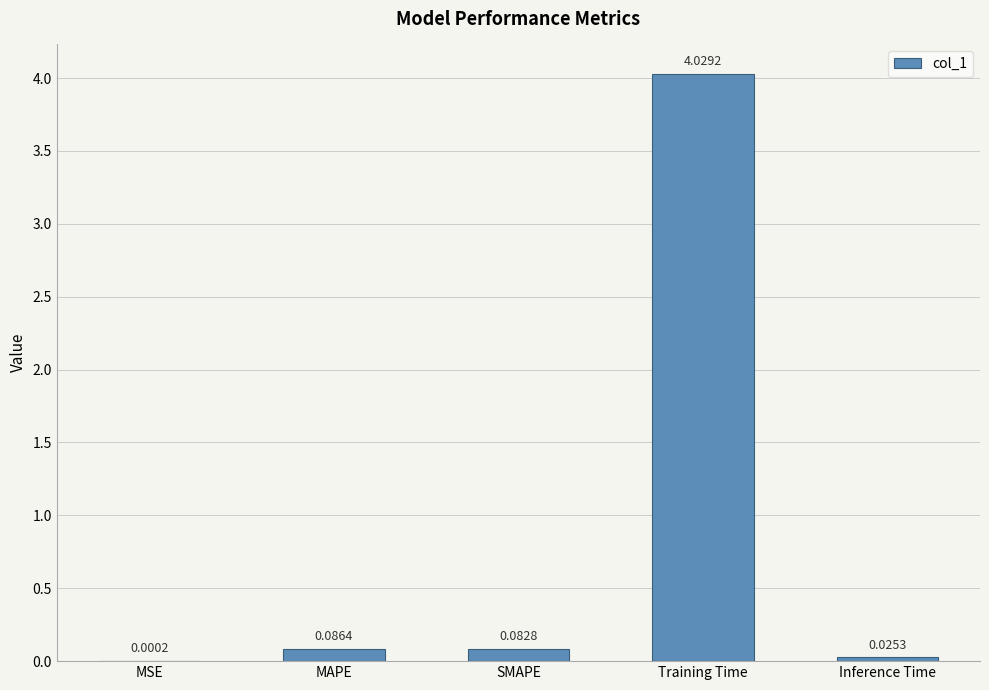

Is it true that the value at Training Time is 5.6?

False